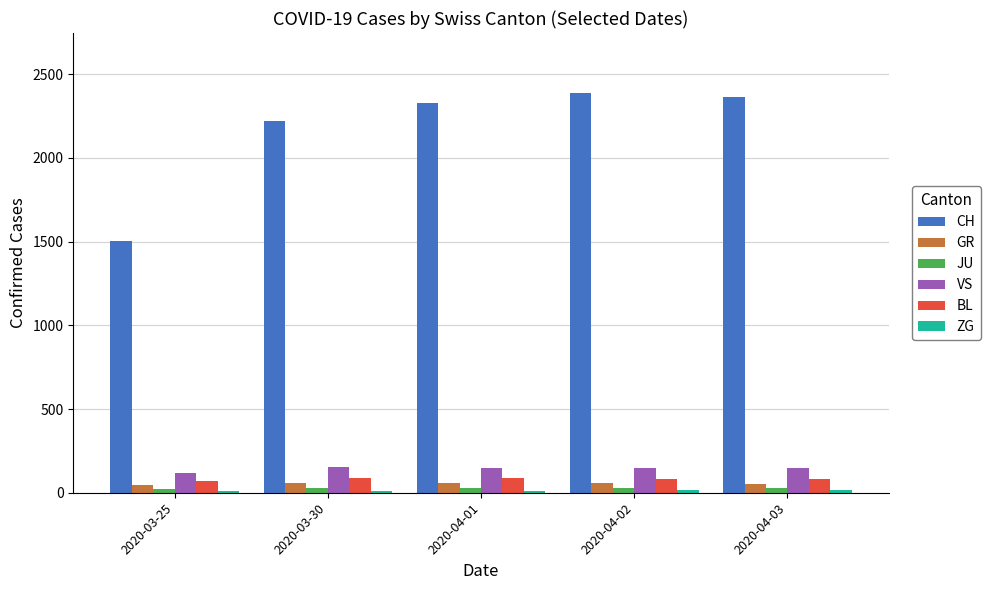

What is the label of the 5th bar from the left?

2020-04-03